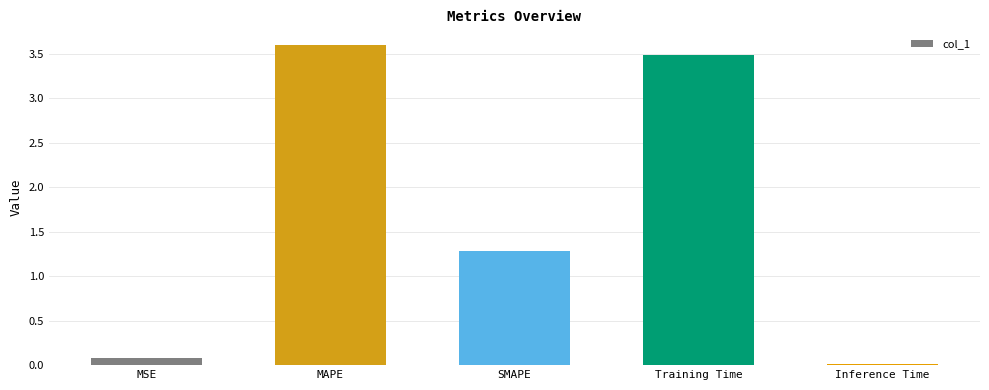

What is the difference between the maximum and minimum values?

3.6